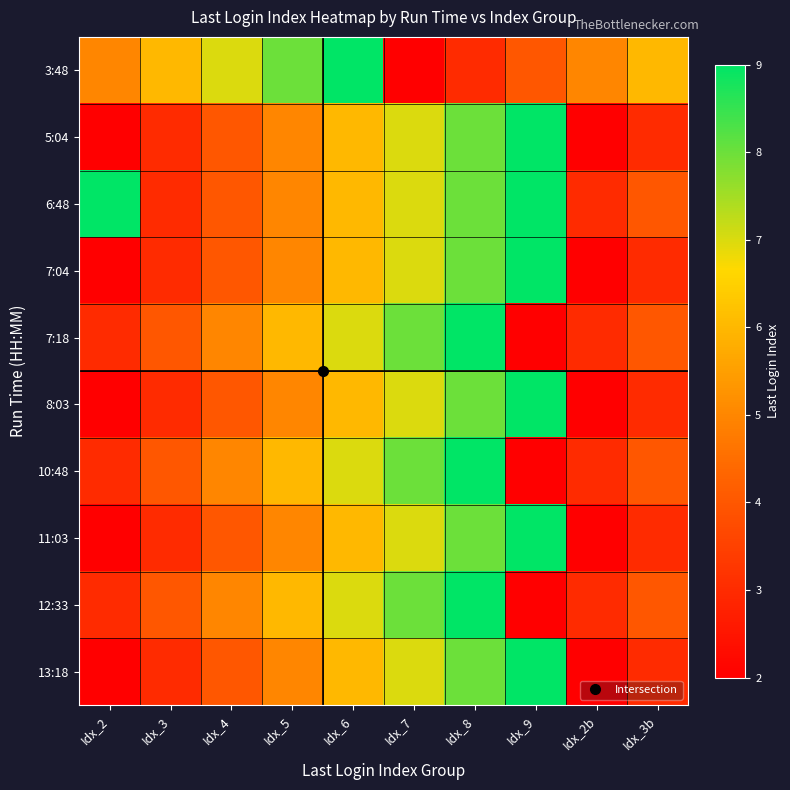

Which has a higher value, Idx_9 or Idx_6?

Idx_6